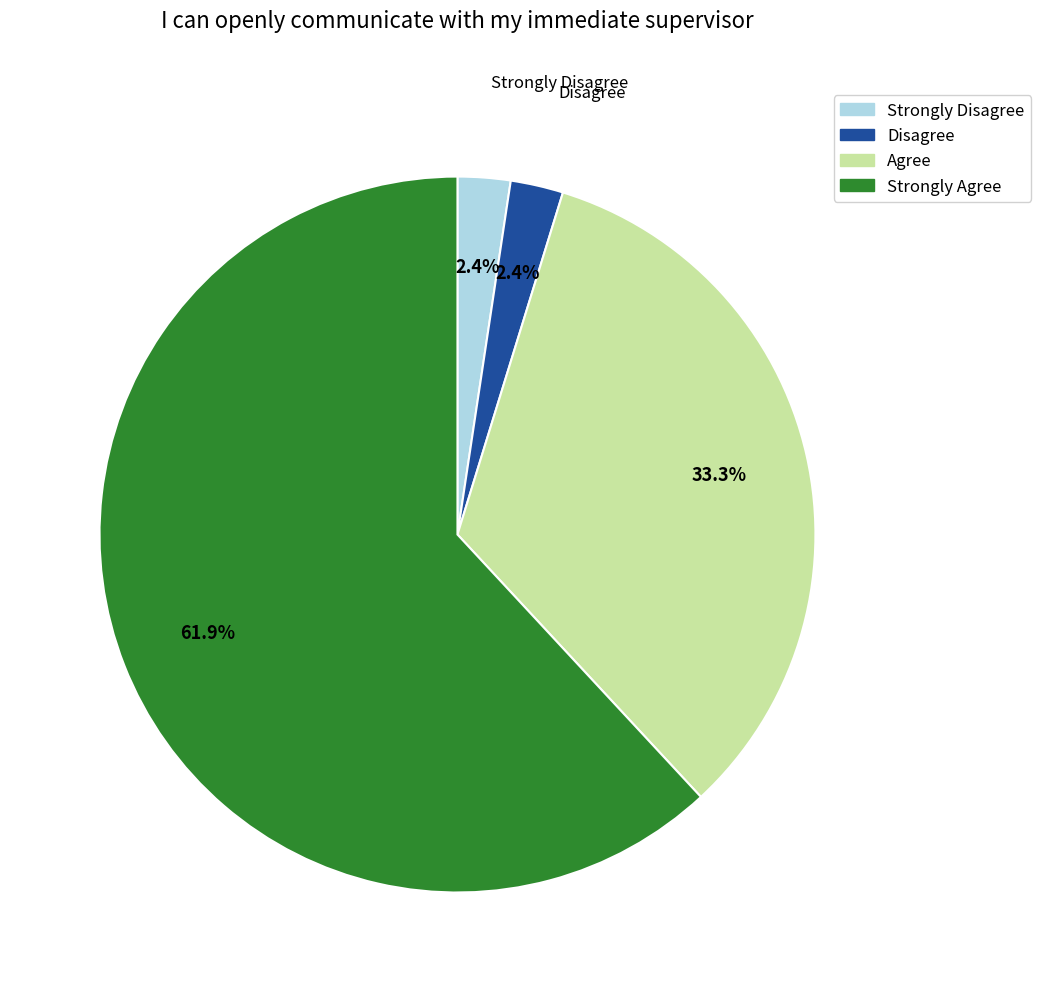

What portion of the pie excludes Strongly Agree?

38.1%